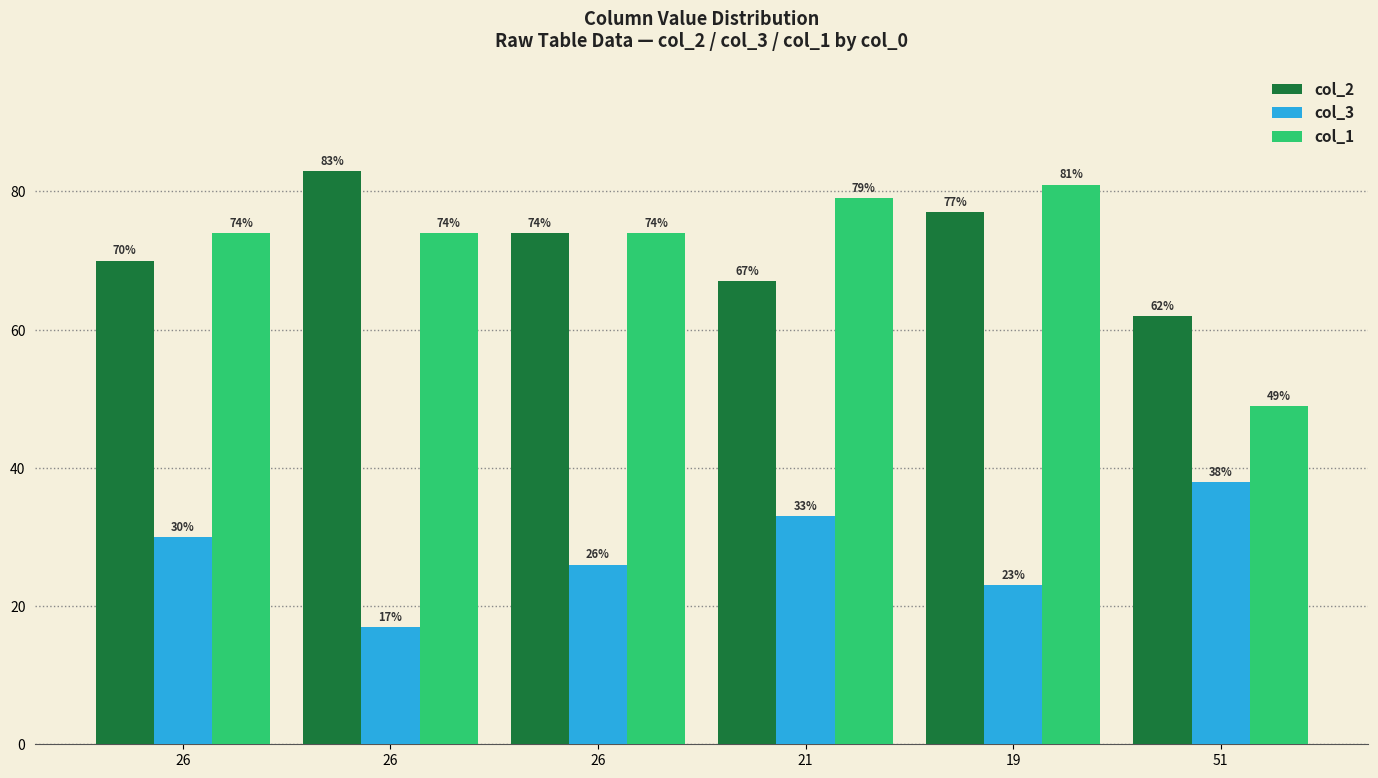

What is the spread (max minus min) of values at 26?

44